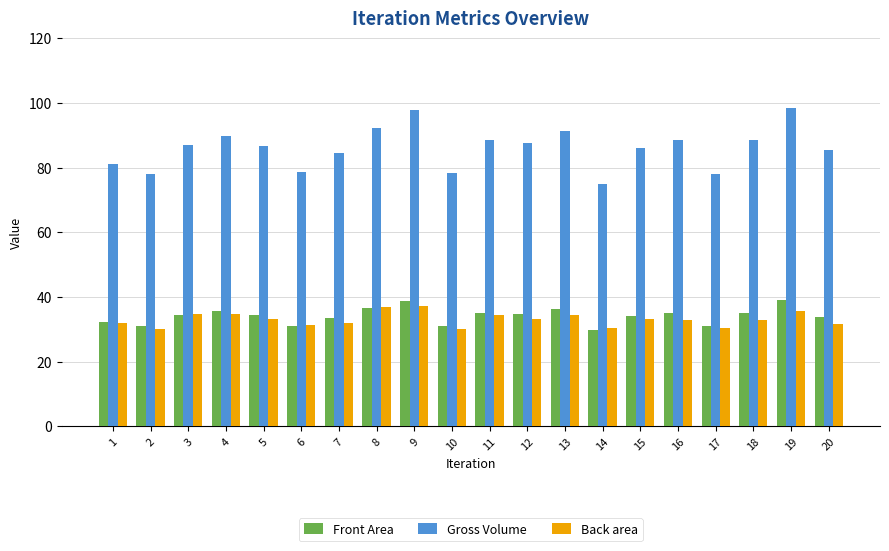

What is the maximum value for Front Area?

39.0